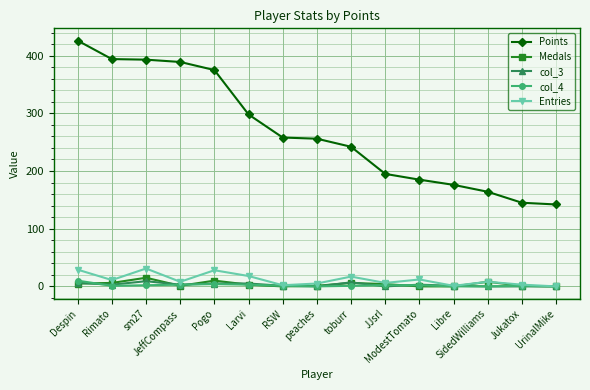

What is the average value of the col_3 series?

3